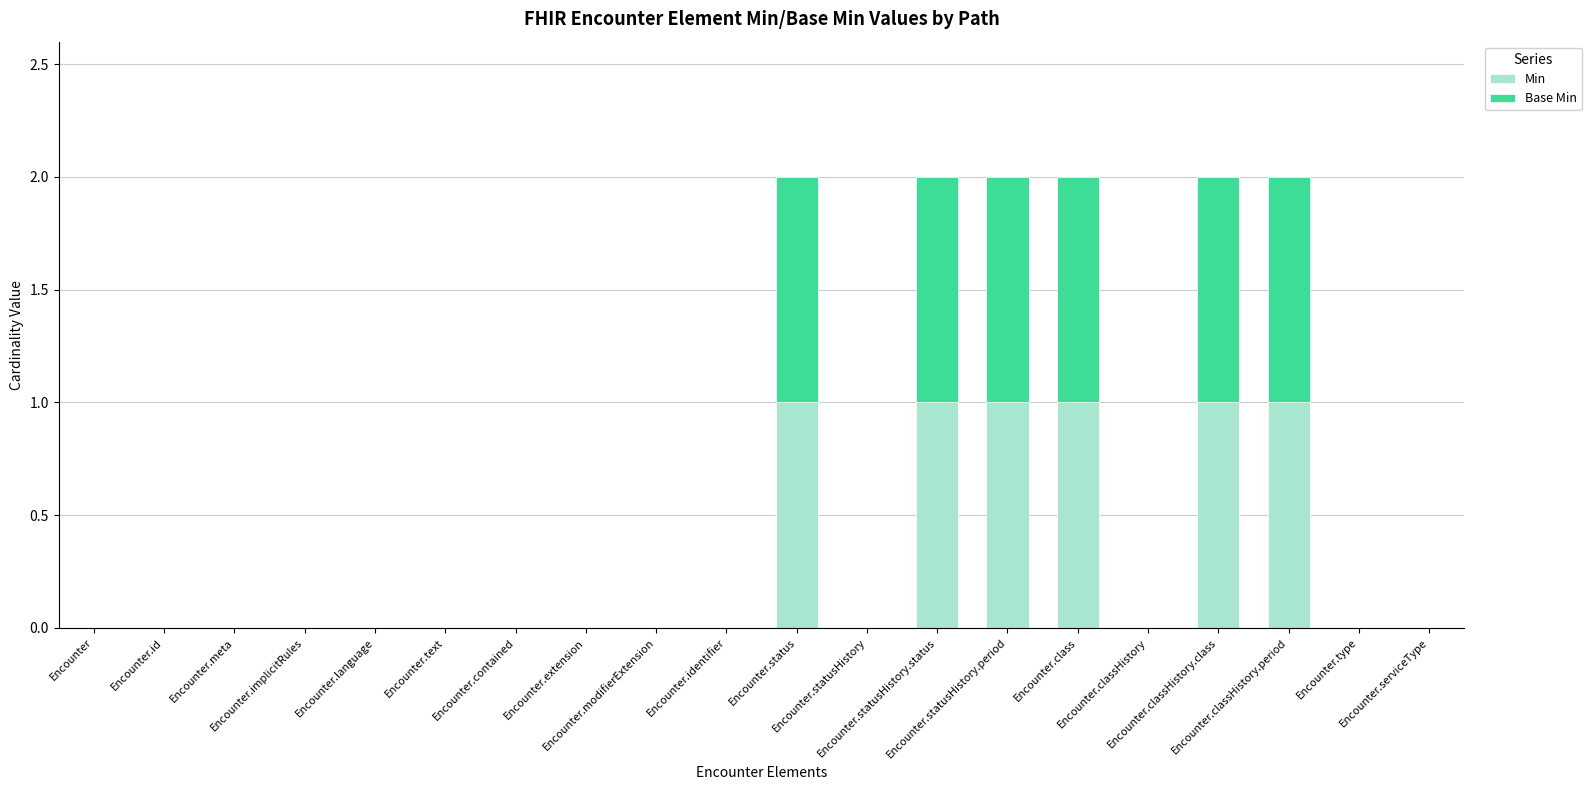

What are all the series names shown in the legend?

Min, Base Min